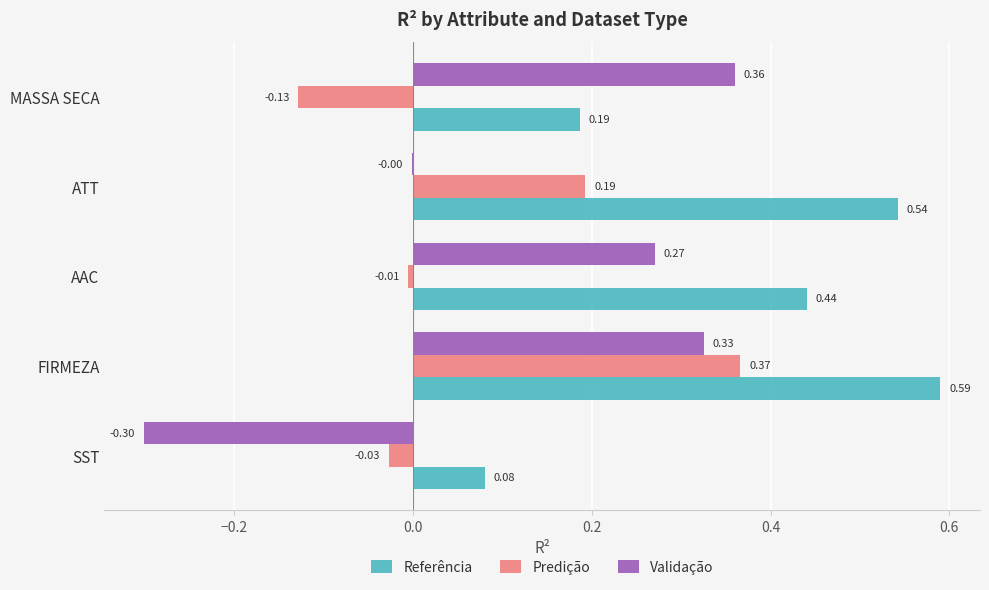

Where is Referência nearest to the value 0?

SST